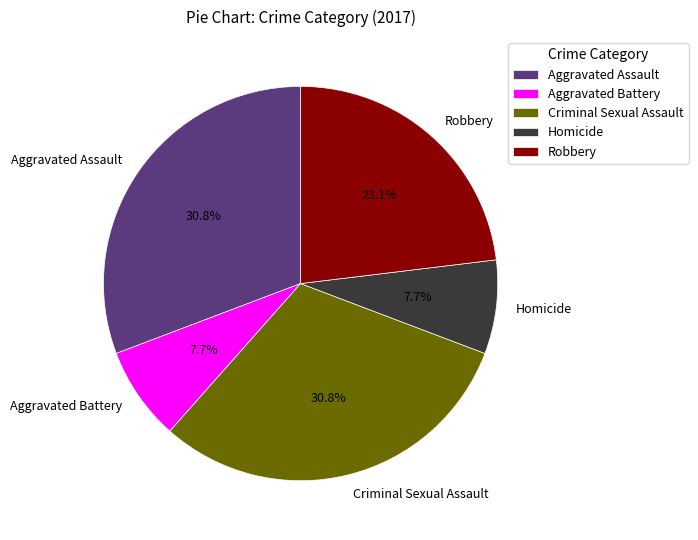

What is the ratio of the value at Robbery to the value at Aggravated Battery?

3.0